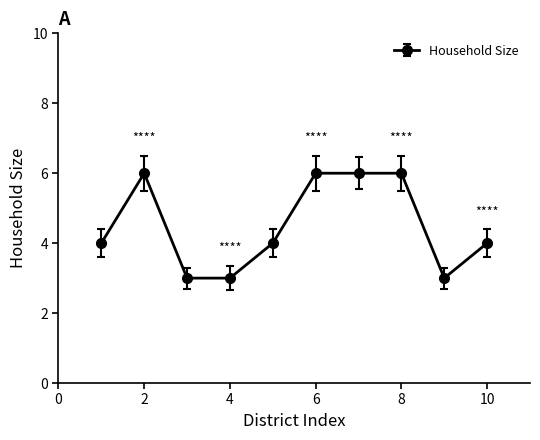

What is the smallest value displayed?

3